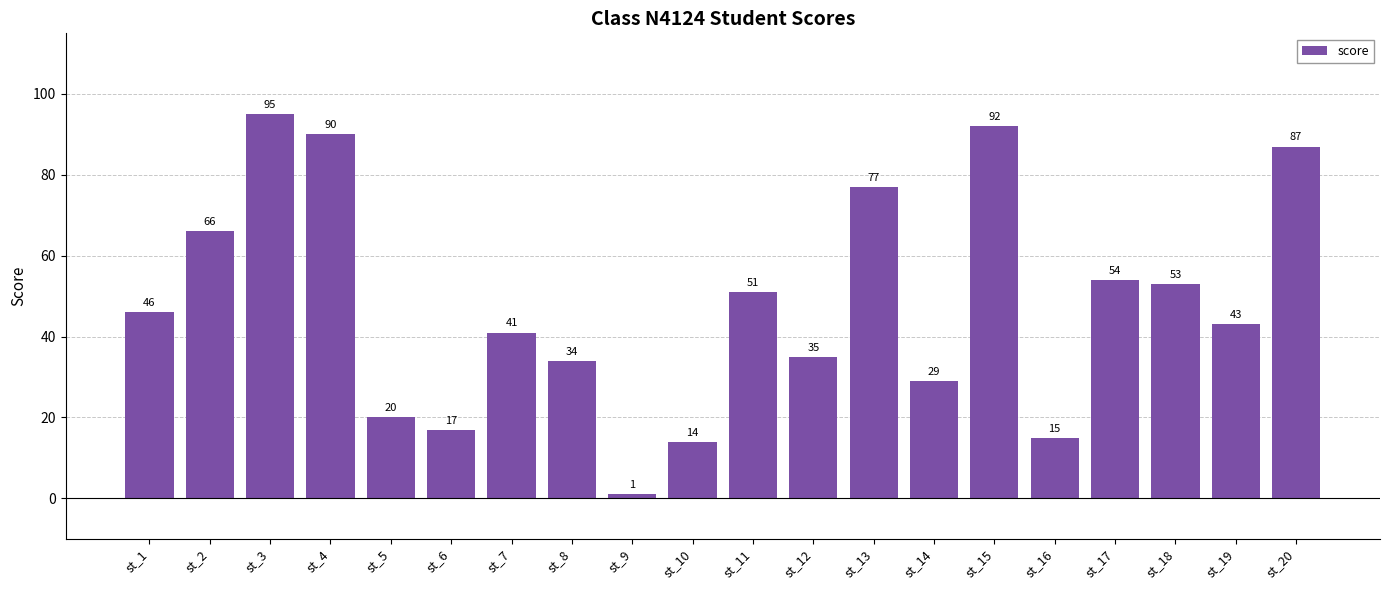

What is the smallest value displayed?

1